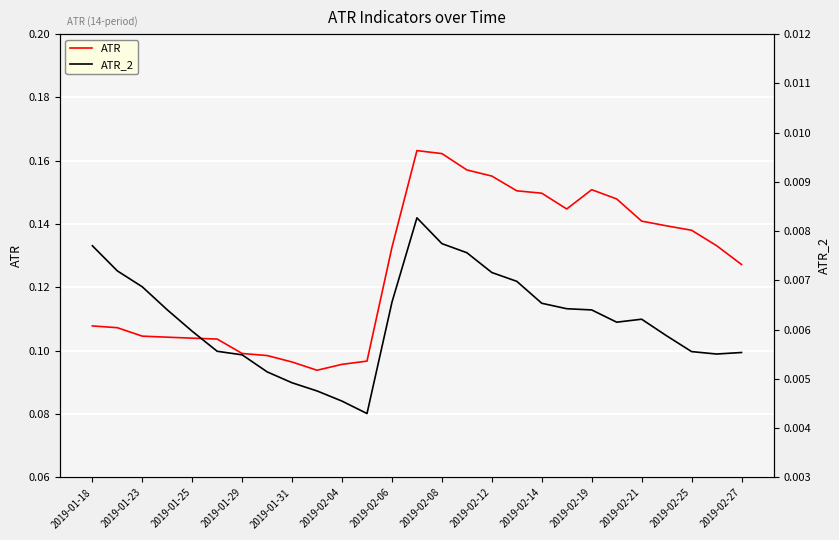

Which series has the widest spread of values?

ATR